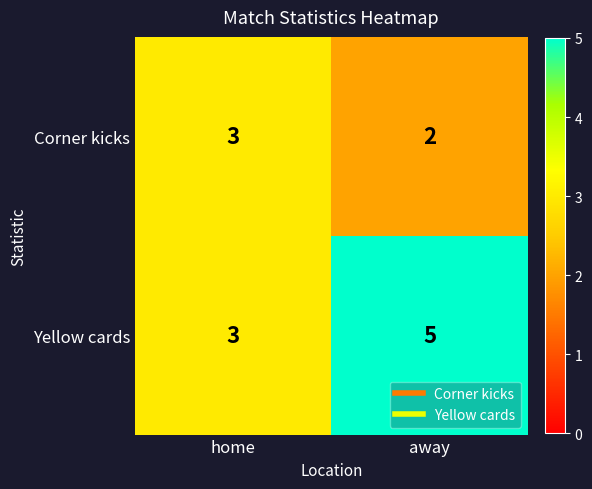

What is the sum of the Yellow cards values at away and home?

8